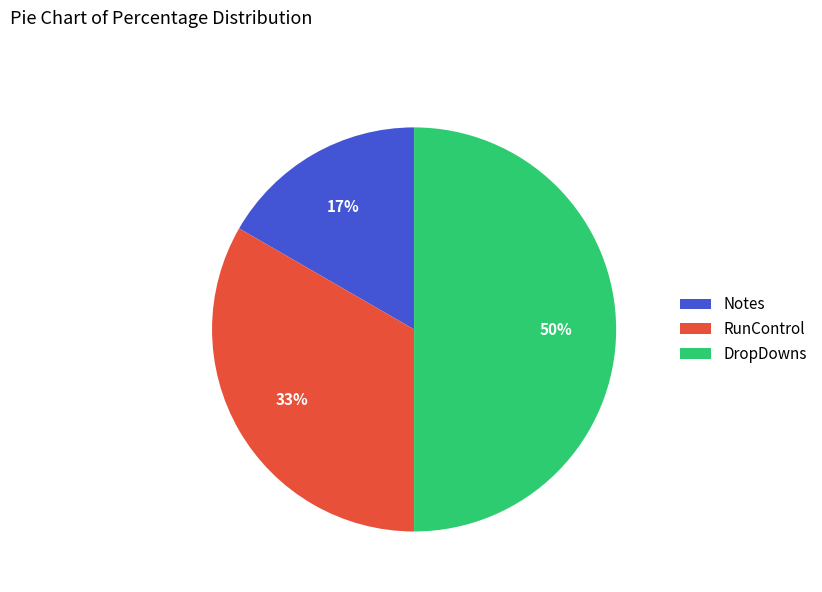

Between RunControl and Notes, which is larger?

RunControl